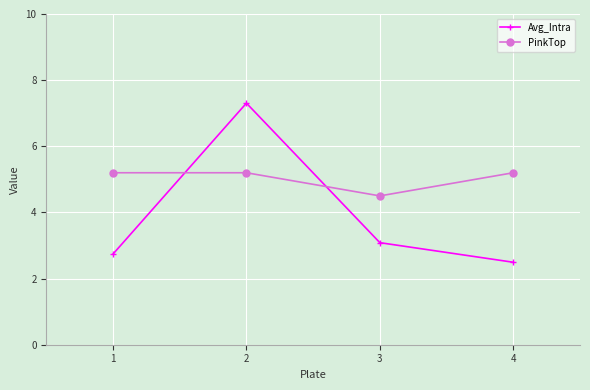

Which category has the highest value across all series?

2